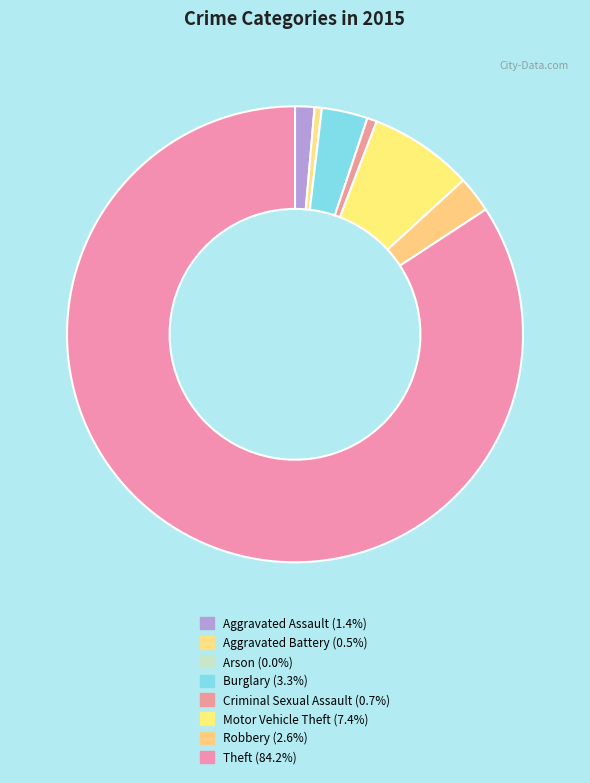

To the nearest percent, what is the combined percentage of Criminal Sexual Assault and Aggravated Assault?

2%